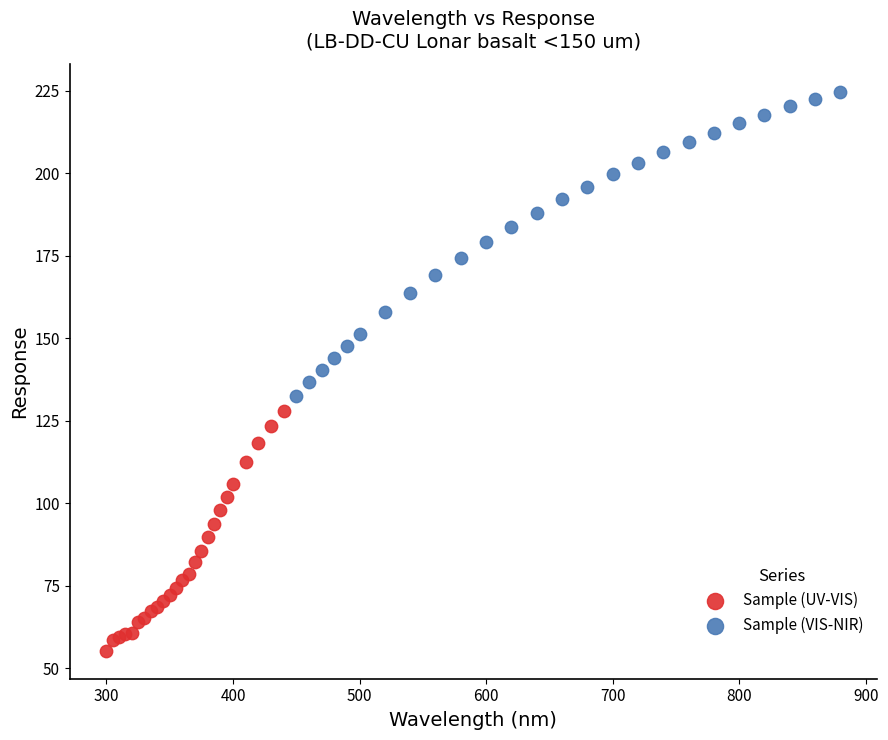

Which series contains the highest Y value?

Sample (VIS-NIR)